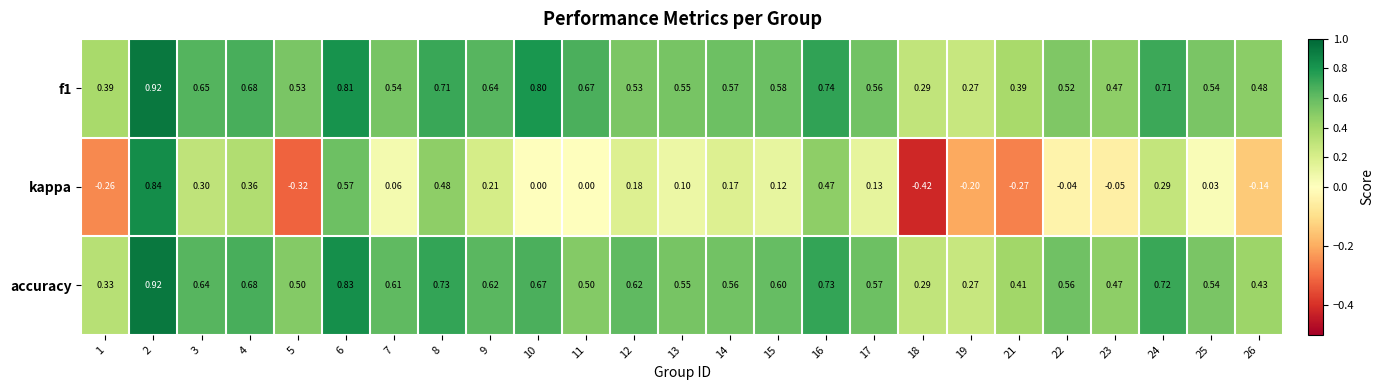

How many data points in kappa are less than 0?

8